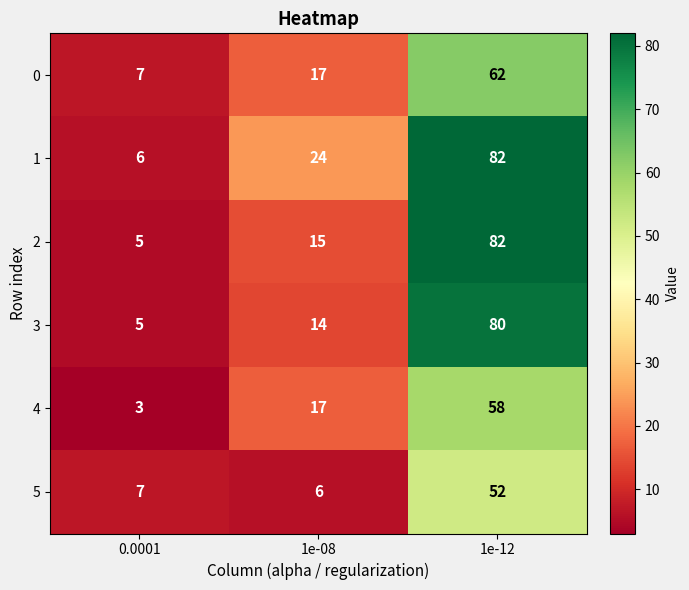

How many data points in 1 are less than 24?

1